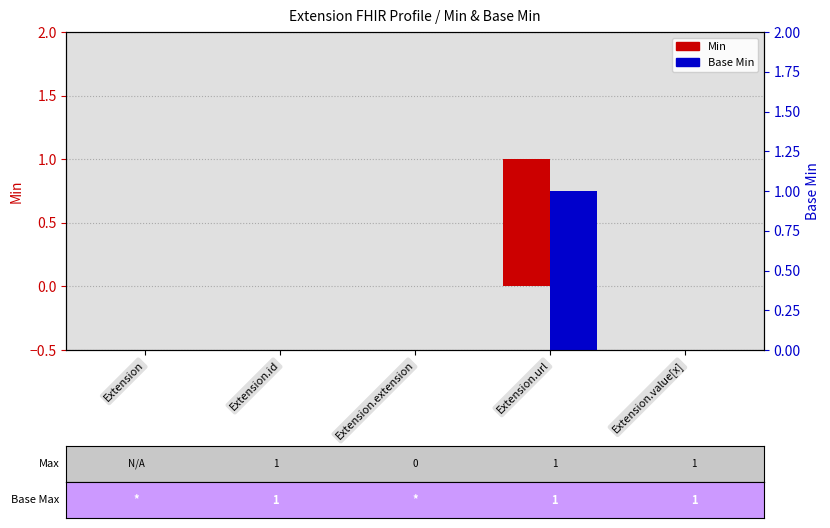

Reading left to right, what are all the values shown in this chart?

Min: 0	0	0	1	0
Base Min: 0	0	0	1	0